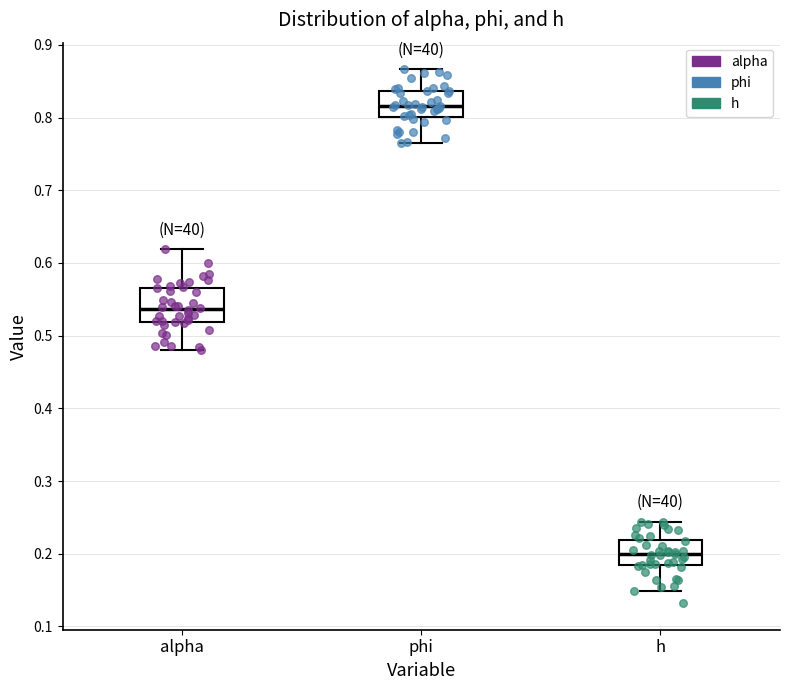

Which box has the highest median line?

phi